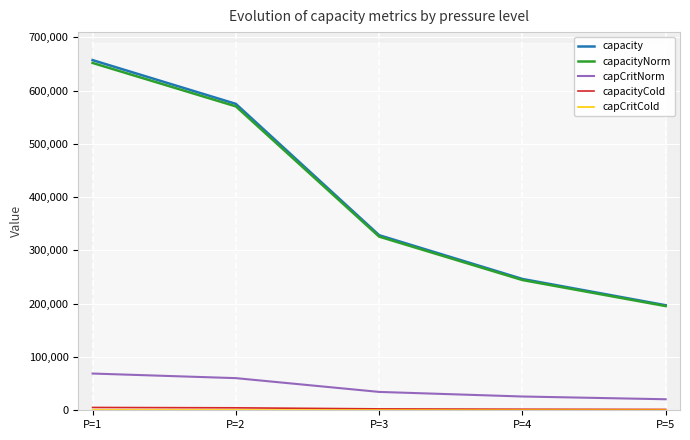

Reading left to right, what are all the values shown in this chart?

capacity: 657061	574927	328530	246397	197118
capacityNorm: 651754	570285	325876	244407	195525
capCritNorm: 68924	60307	34461	25846	20676
capacityCold: 5272	4612	2635	1977	1581
capCritCold: 458	400	228	171	136